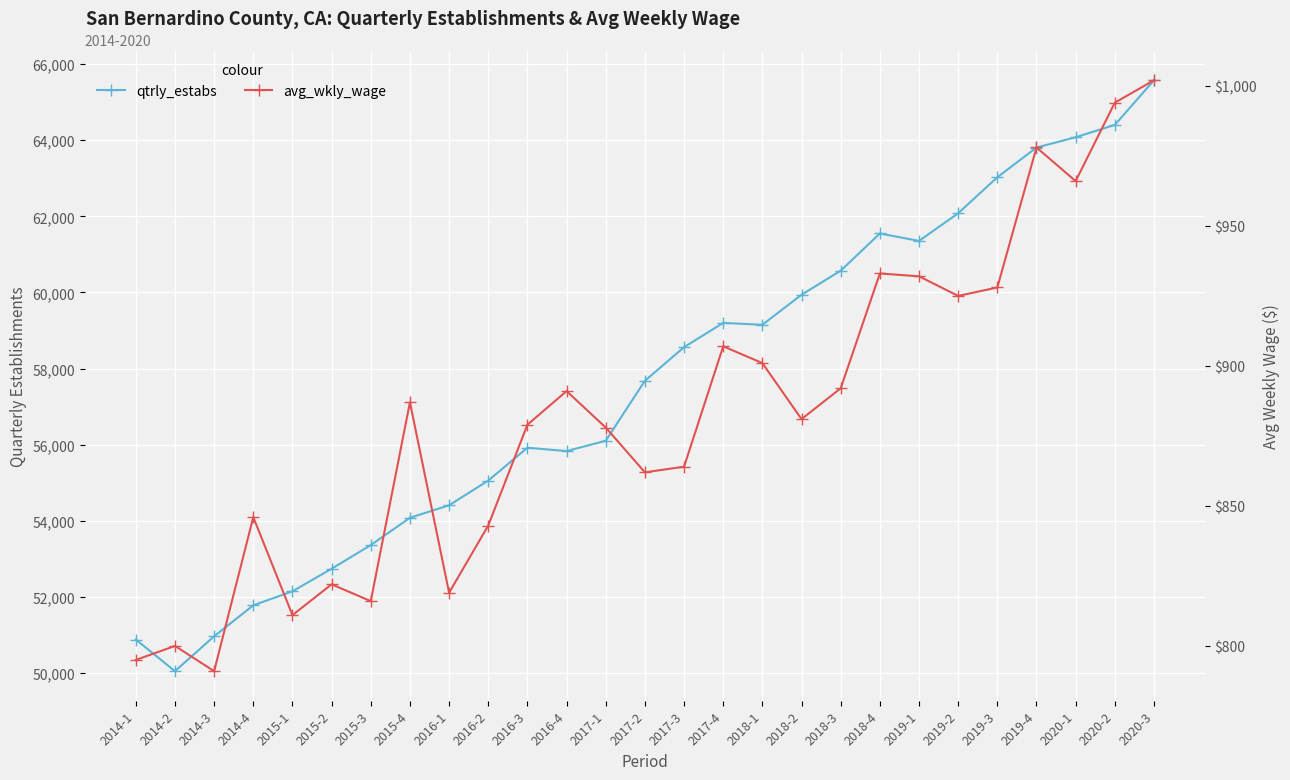

How many distinct data groups are displayed?

2